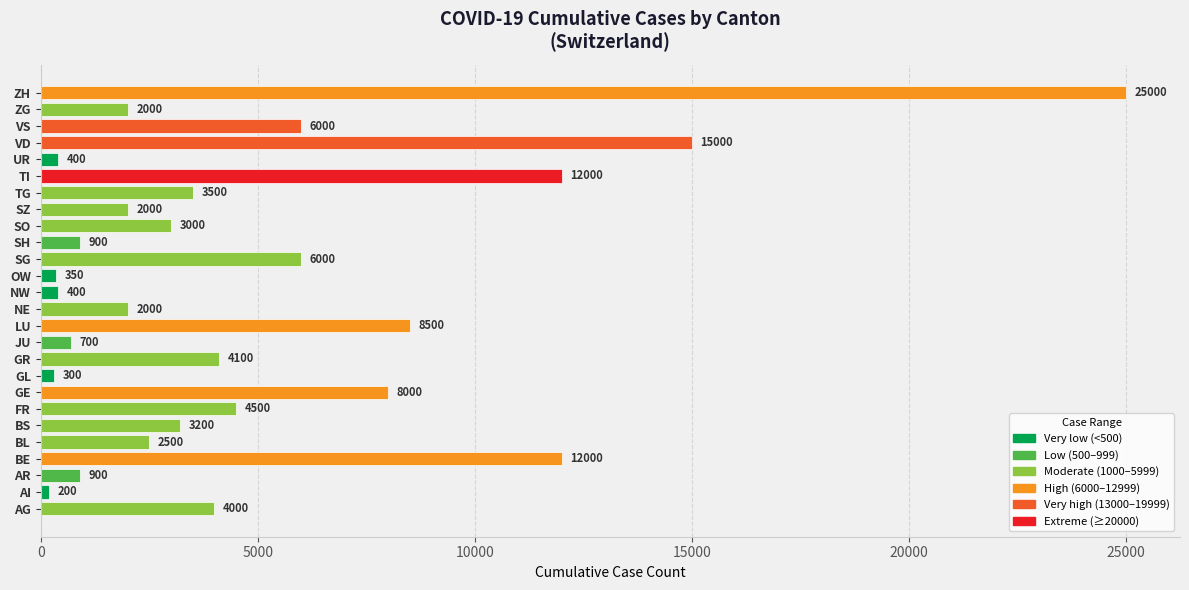

The chart shows a value of 12000 at BE. True or false?

True